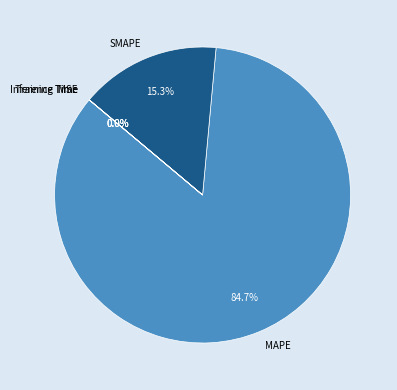

Which slice represents more than half of the pie?

MAPE